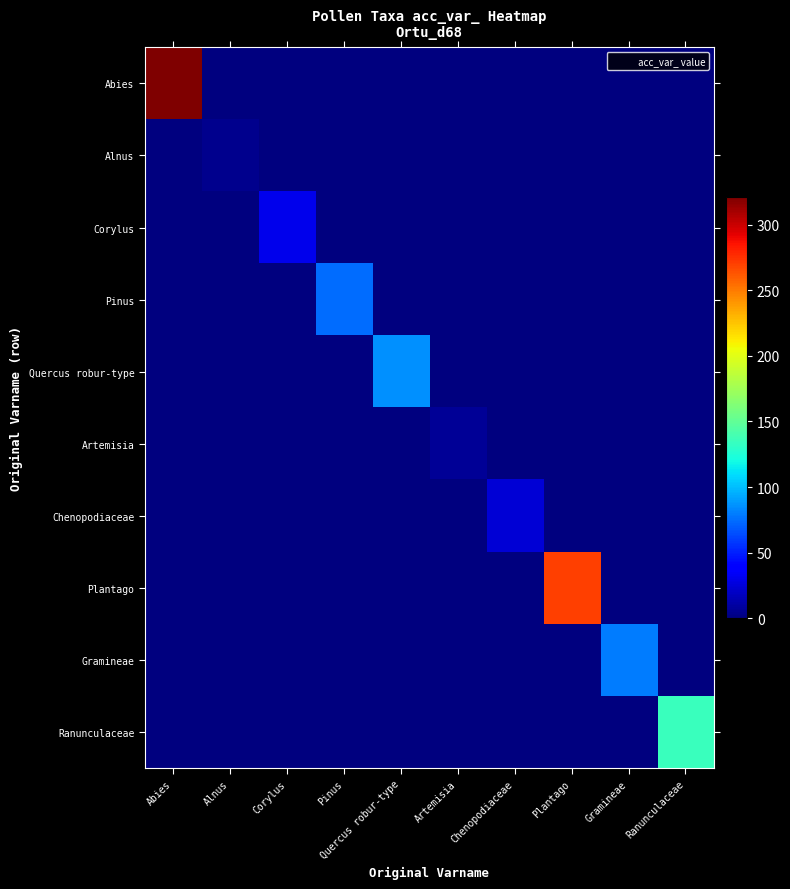

Between Artemisia and Plantago, which series saw the biggest shift?

Plantago